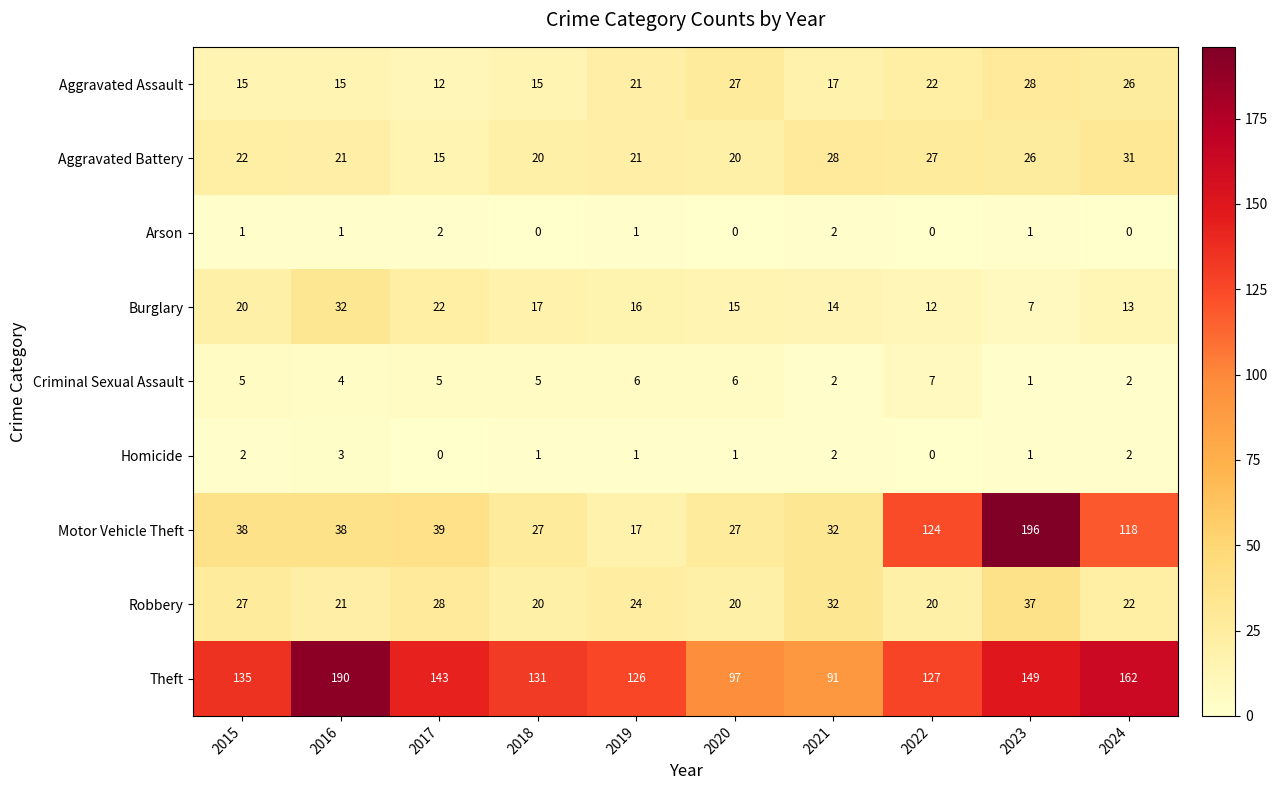

True or false: Motor Vehicle Theft has a value of 27 at 2020.

True